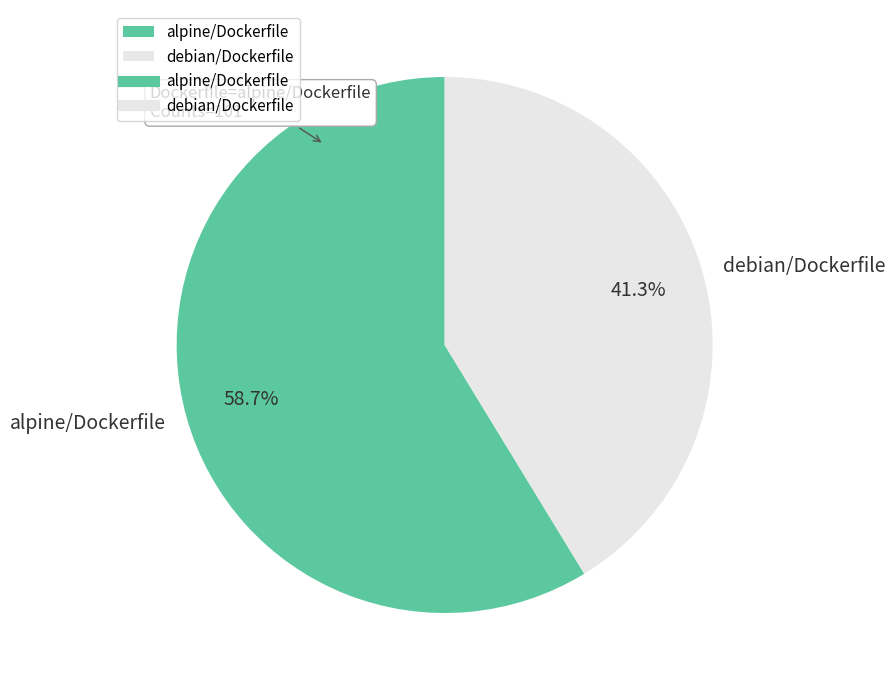

Which category accounts for the majority?

alpine/Dockerfile